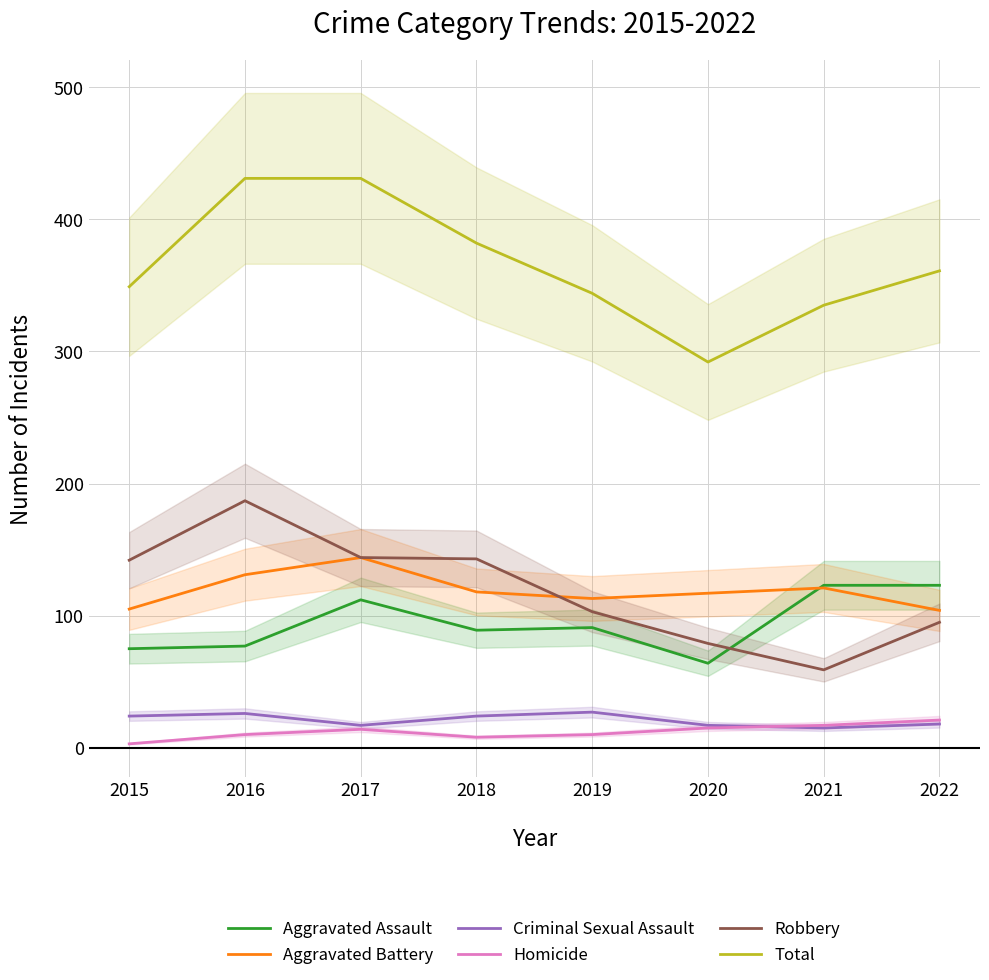

What is the difference between the maximum and minimum values in the Aggravated Battery series?

40